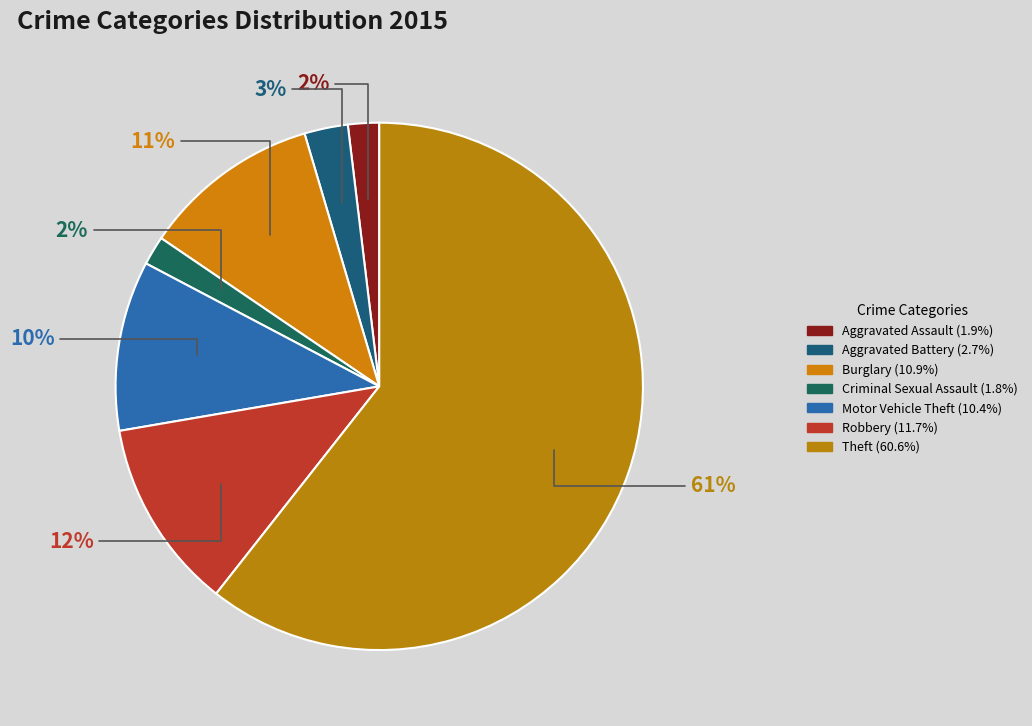

How many slices are in this pie chart?

7